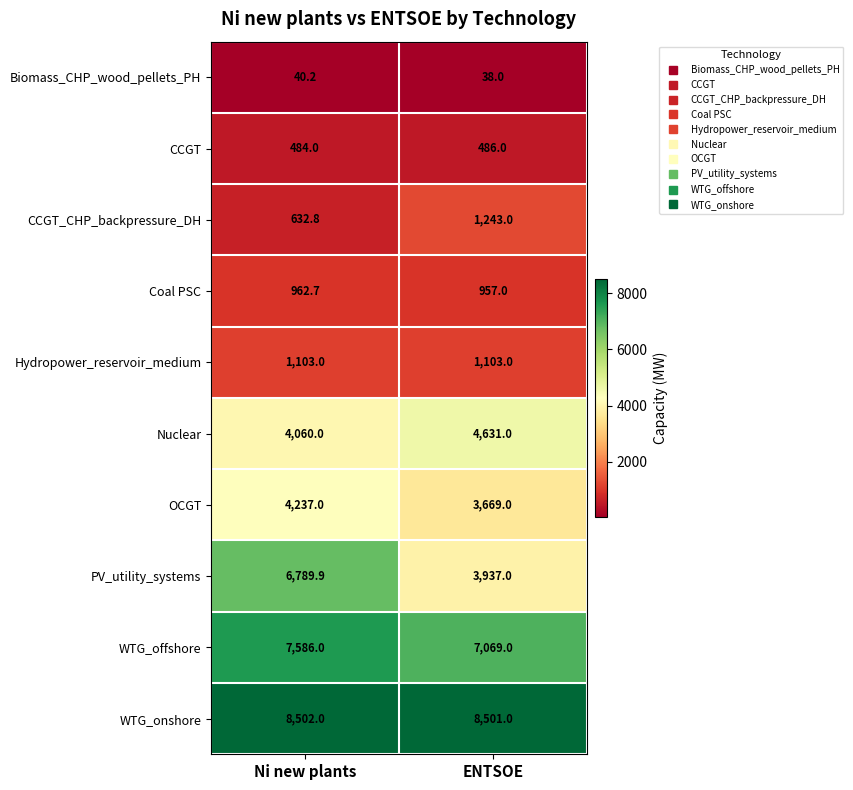

What is the difference between the maximum and minimum values in the Coal PSC series?

5.7